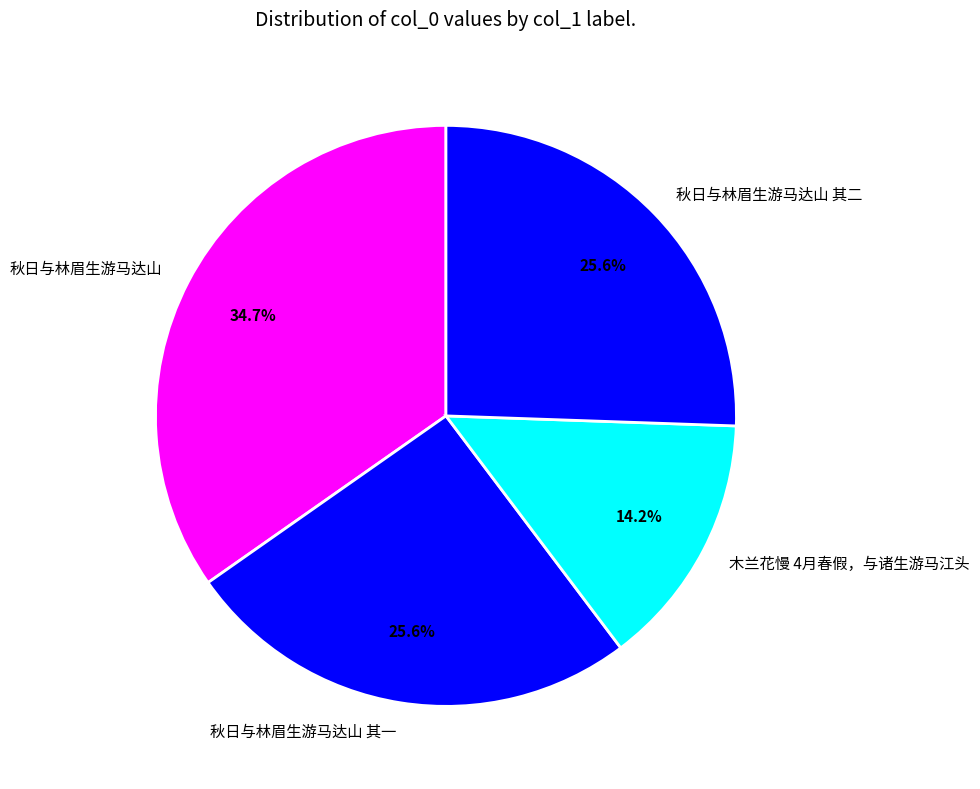

Is it true that 木兰花慢 4月春假，与诸生游马江头 is 14% of the pie?

True